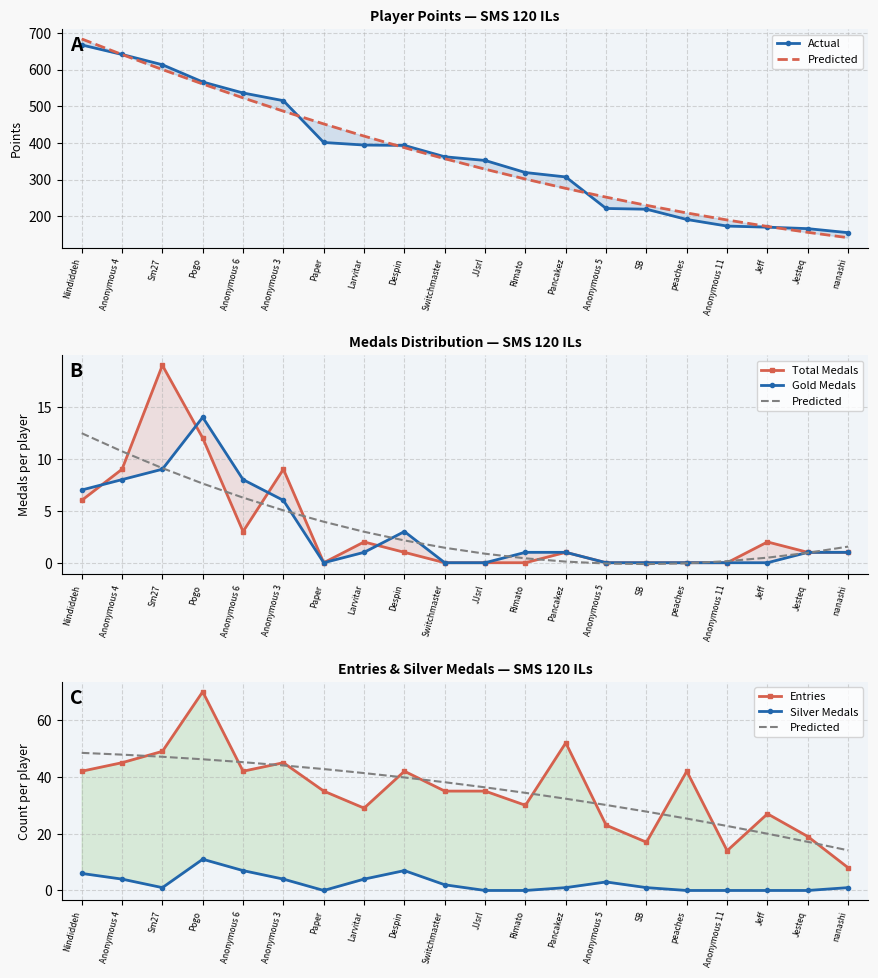

Which series ends up on top after the final intersection of Gold Medals and Total Medals?

Gold Medals